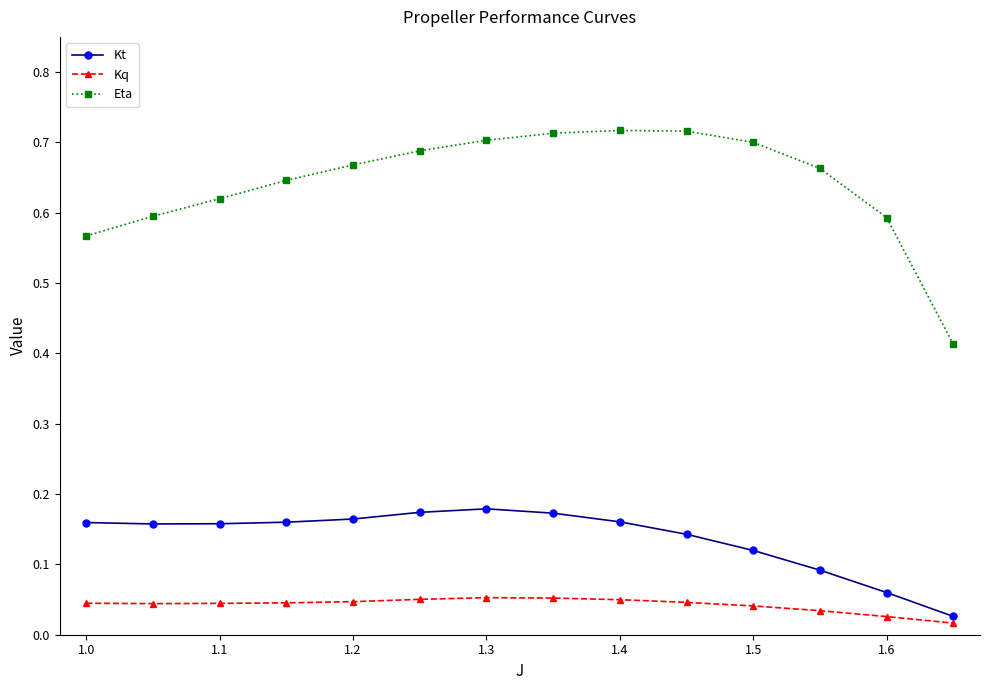

Which series has the widest spread of values?

Eta